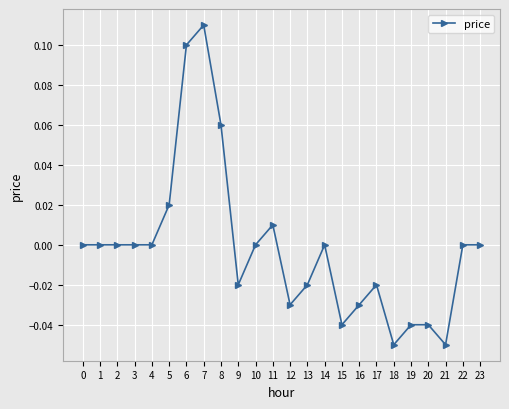

How many lines are shown in the chart?

1